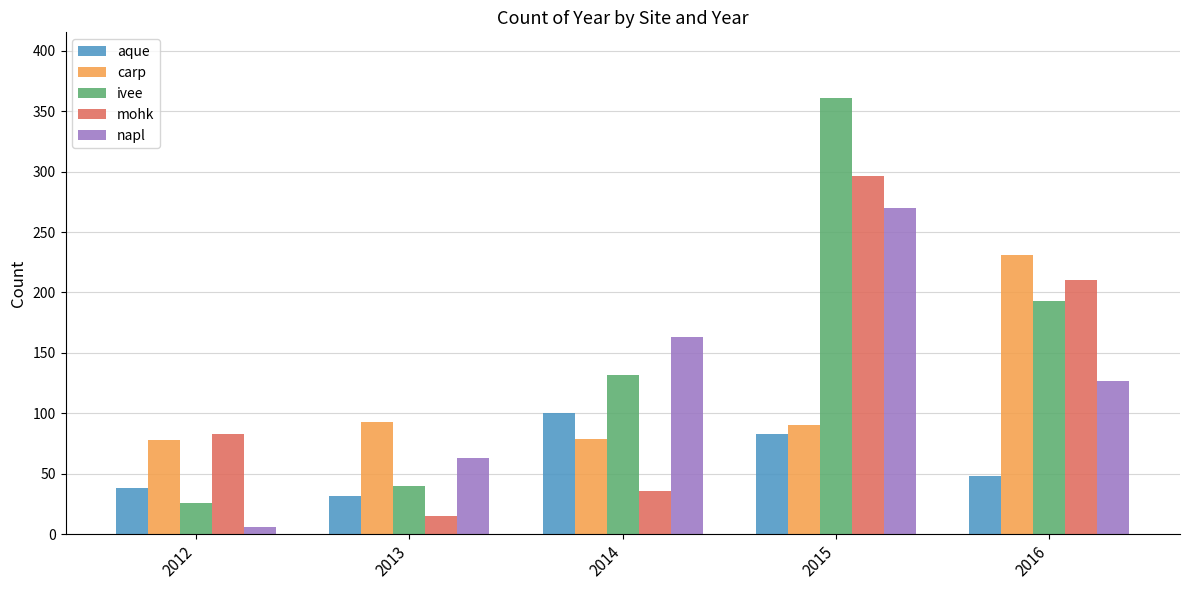

At which category is the sum across all series the highest?

2015